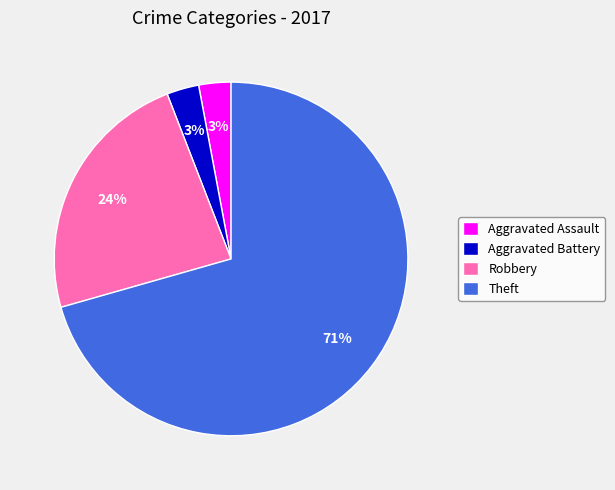

Which category has the biggest portion of the pie?

Theft